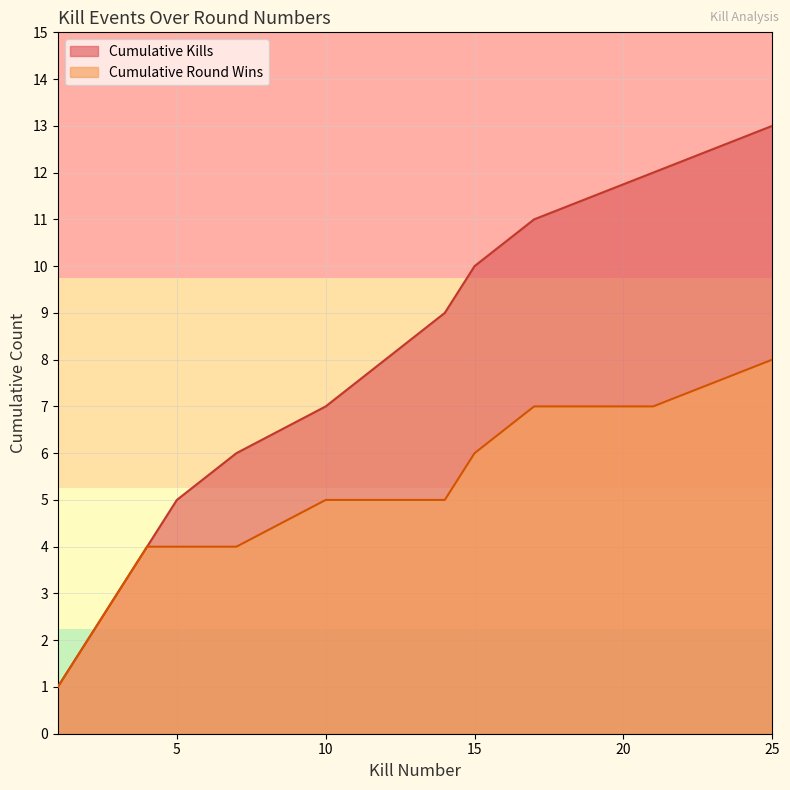

List the series in order of their overall mean, lowest first.

Cumulative Round Wins, Cumulative Kills